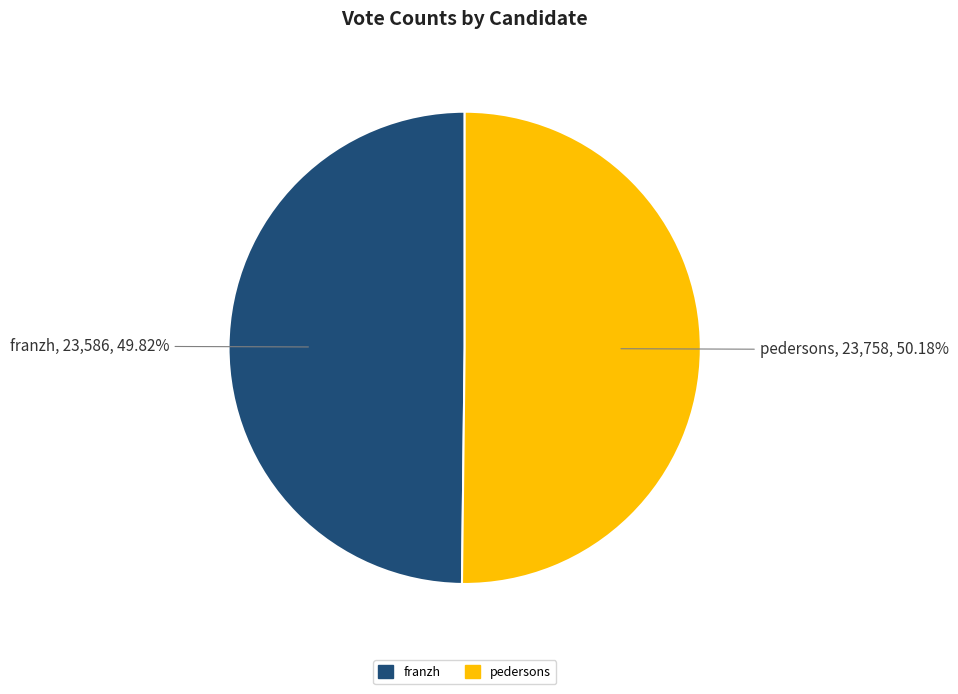

What percentage is the franzh slice, to the nearest percent?

50%